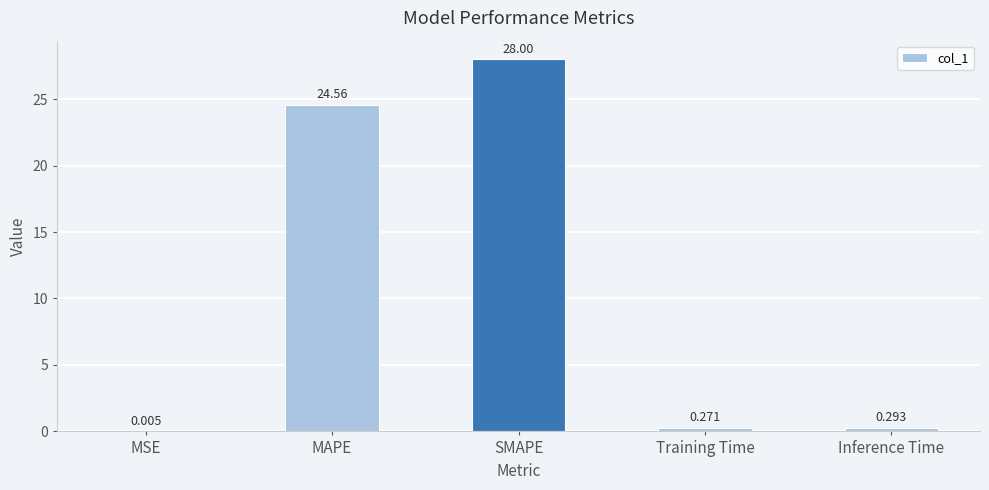

Which has a higher value, Training Time or MSE?

Training Time